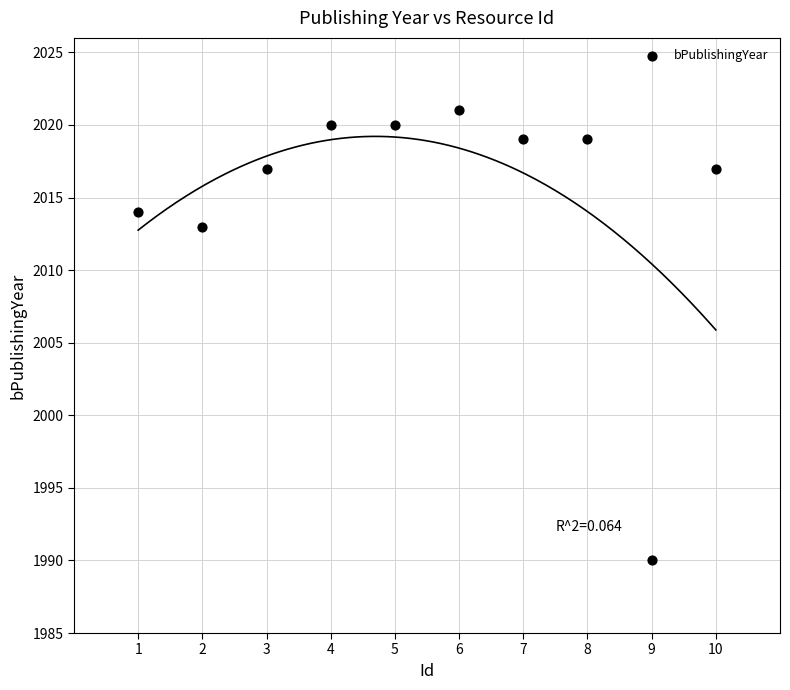

What Y value in the scatter plot is closest to 2005?

2013